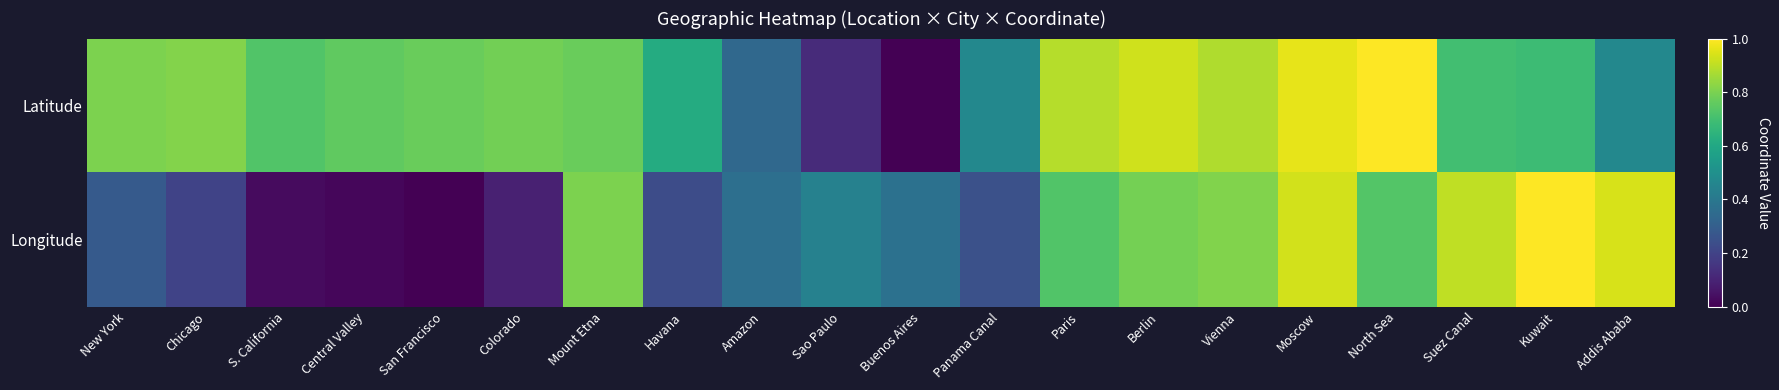

Between Kuwait and Panama Canal, which is larger?

Kuwait